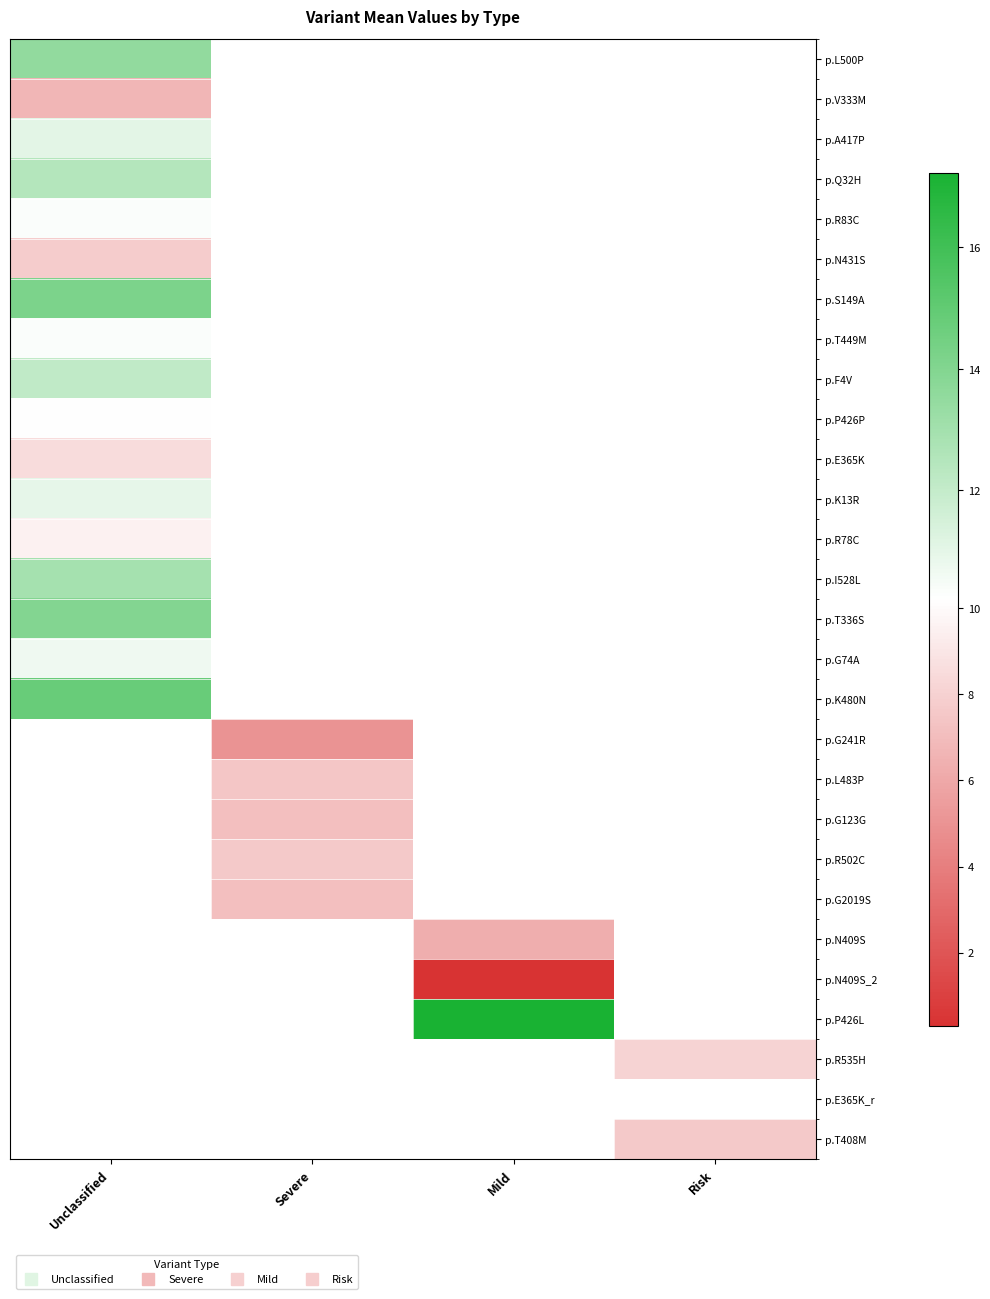

How many data points does each series have?

4